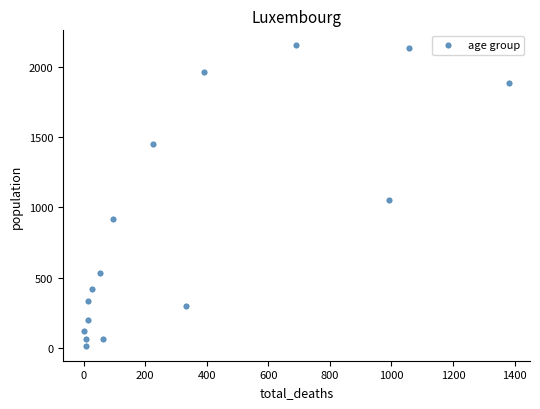

What Y value in the scatter plot is closest to 1083?

1053